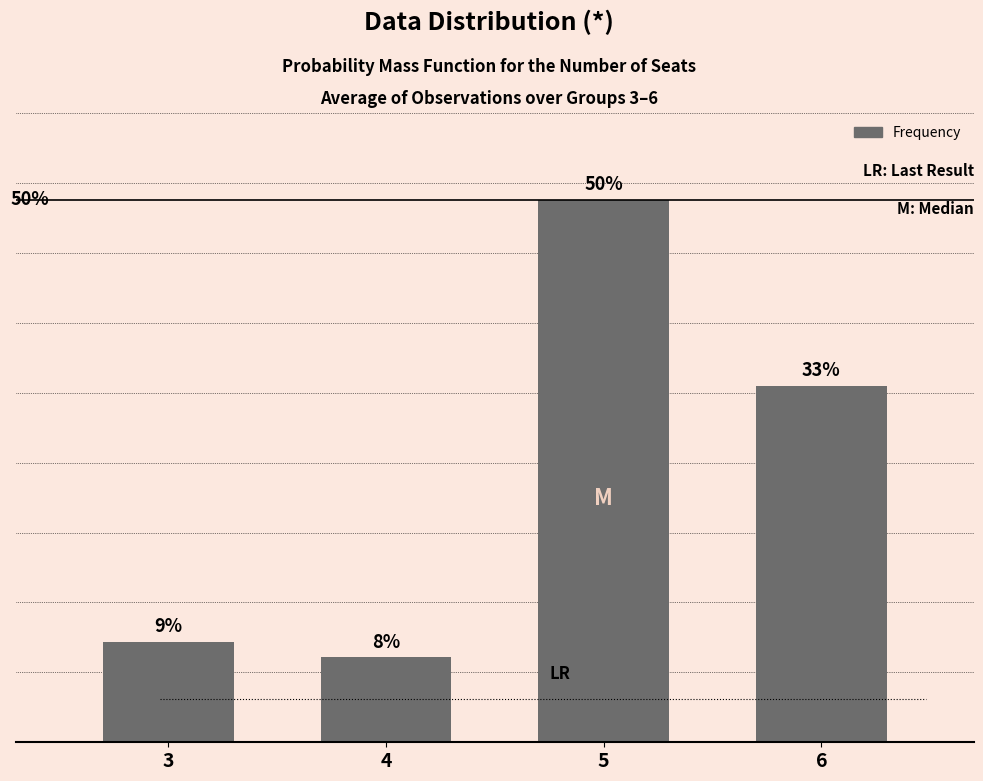

Rank the categories by value from lowest to highest.

4, 3, 6, 5